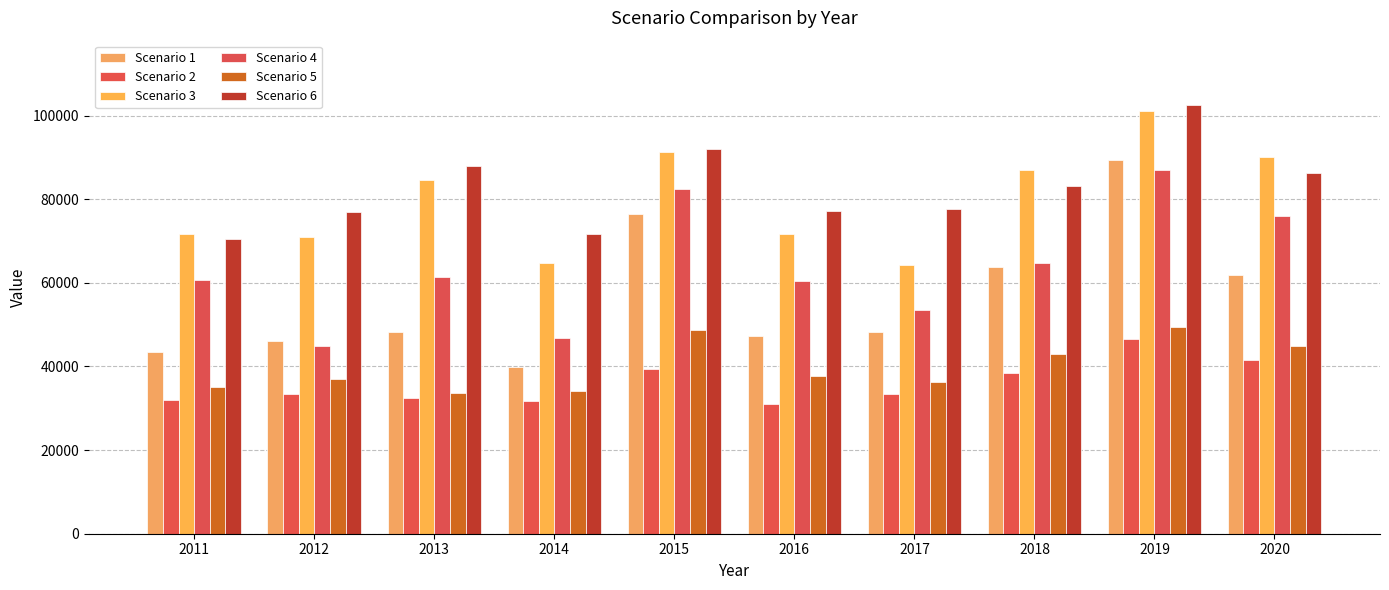

Which label corresponds to the largest value in the chart?

2019